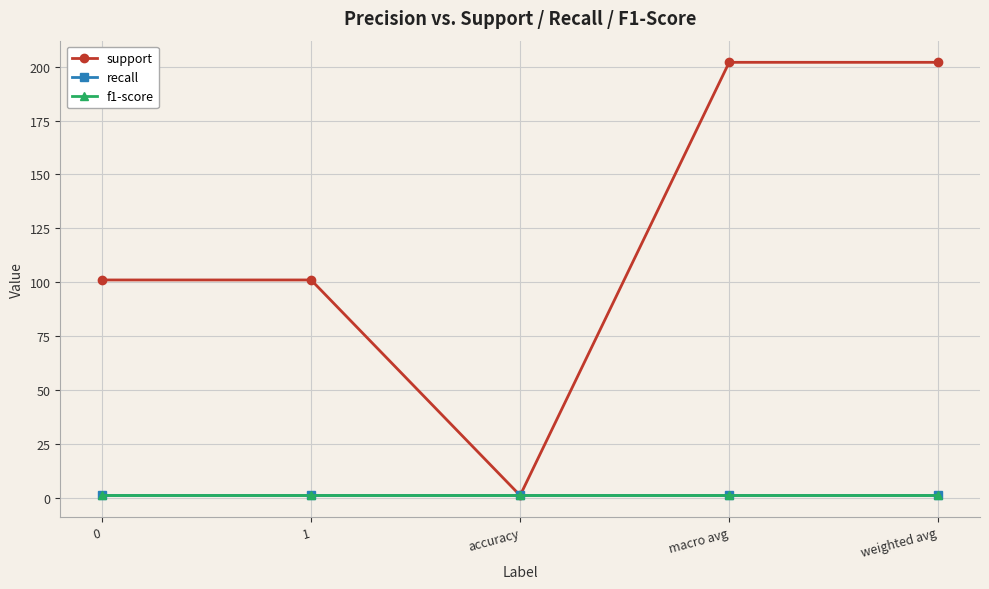

Is this an area chart (filled region under the line)?

No